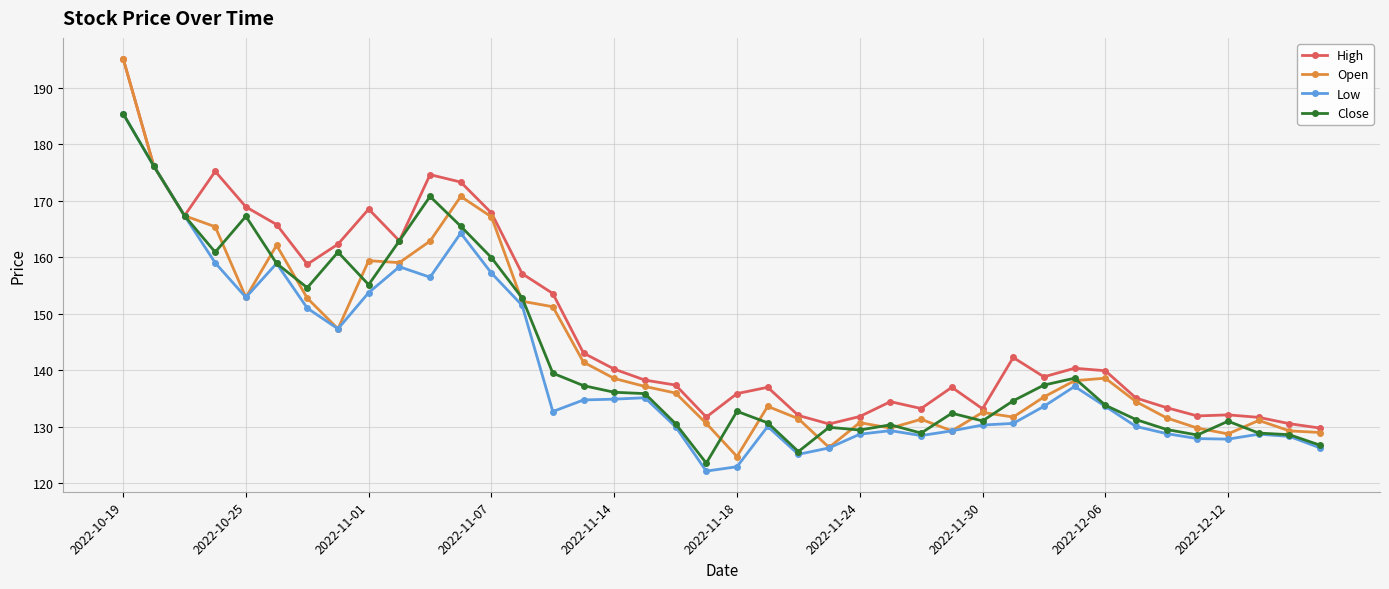

What is the difference between the maximum and minimum values in the Open series?

70.4